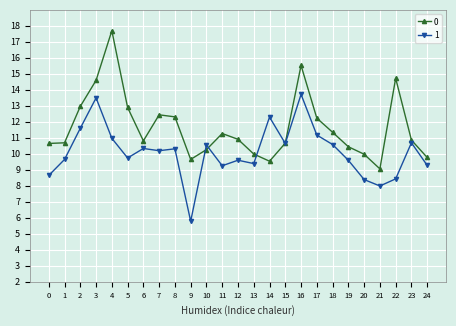

What is the difference between the 0 values at 6 and 22?

3.9